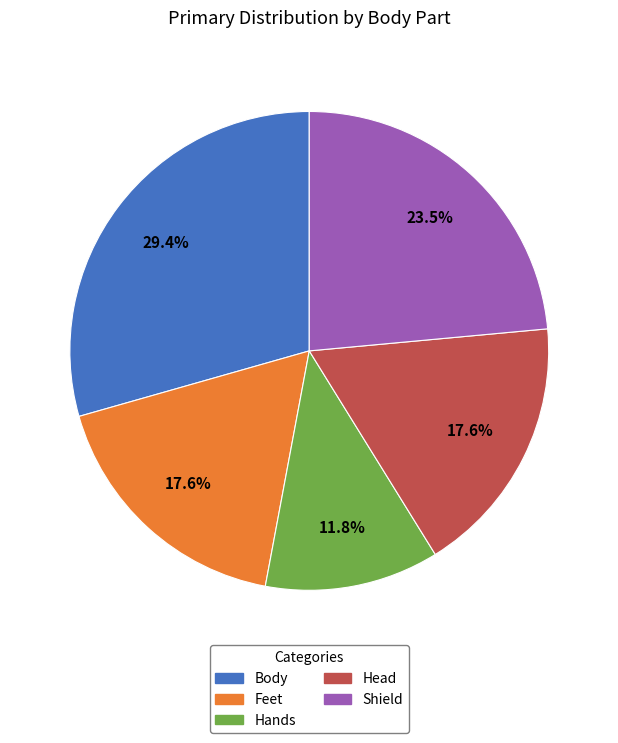

How many slices are in this pie chart?

5